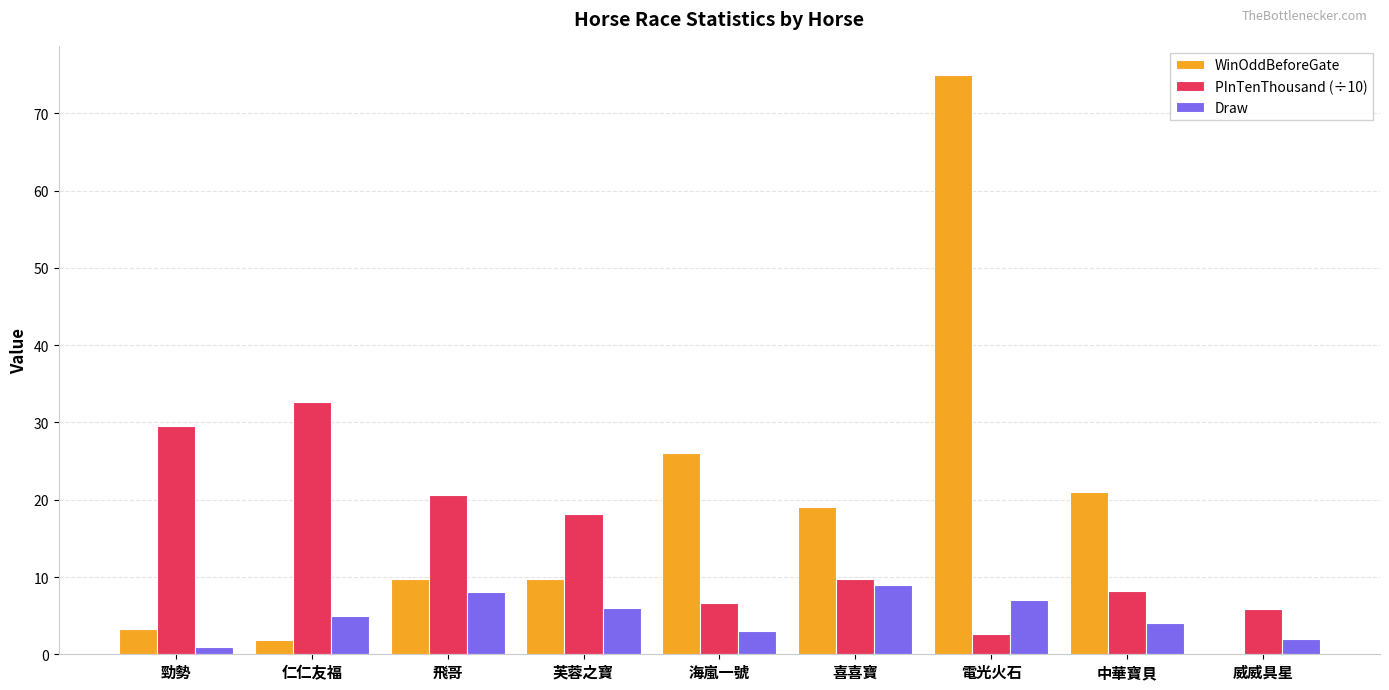

What is the average value of the WinOddBeforeGate series?

18.4